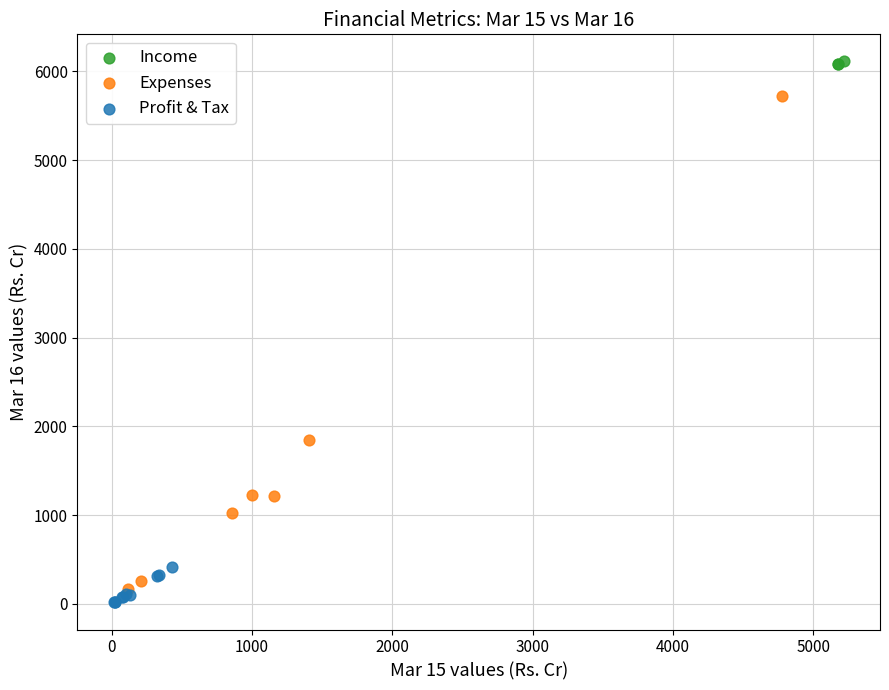

Which series has the widest spread of Y values?

Expenses